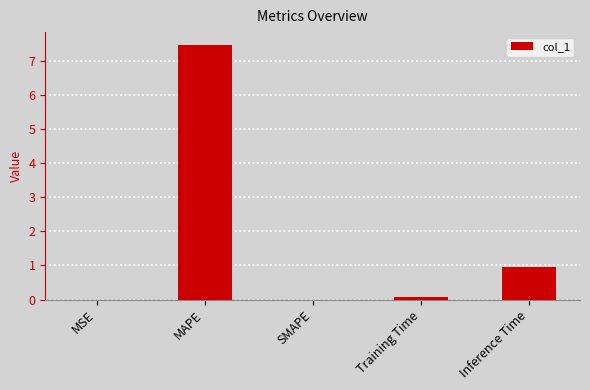

What is the average value?

1.7